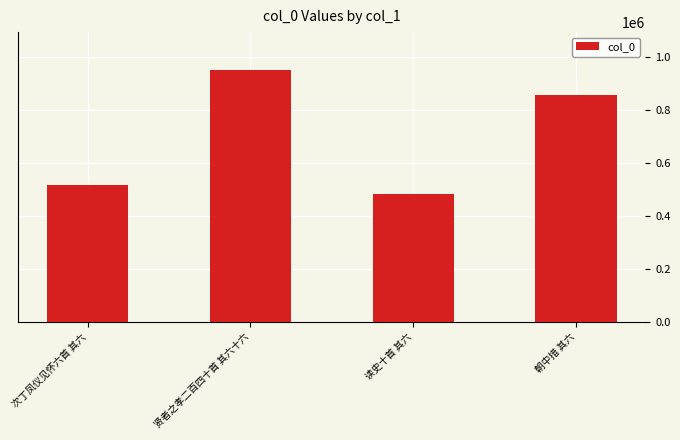

How many bars are there in total?

4